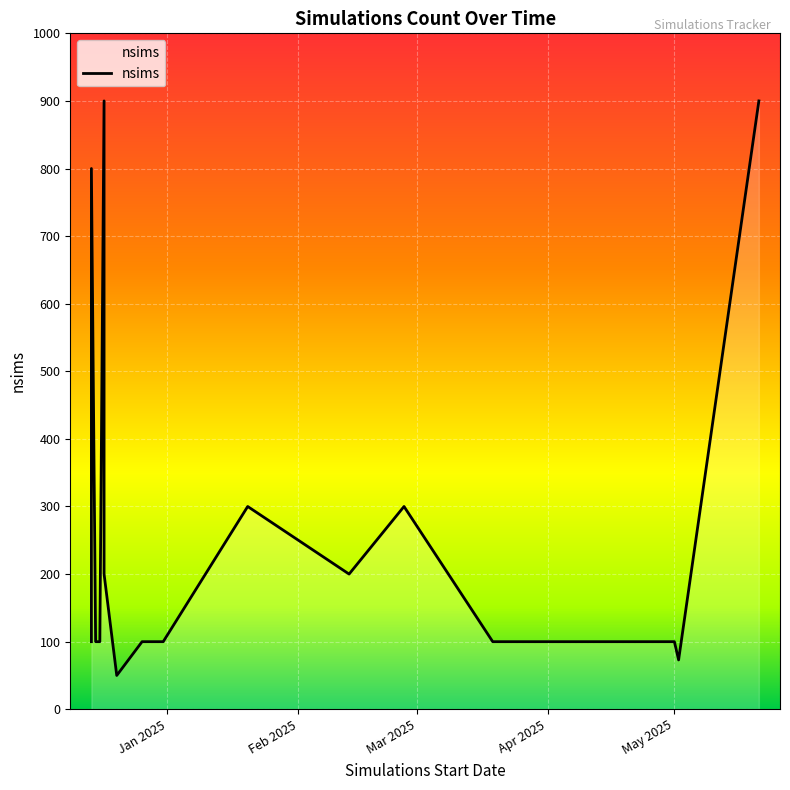

What is the difference between the second highest and minimum values?

850